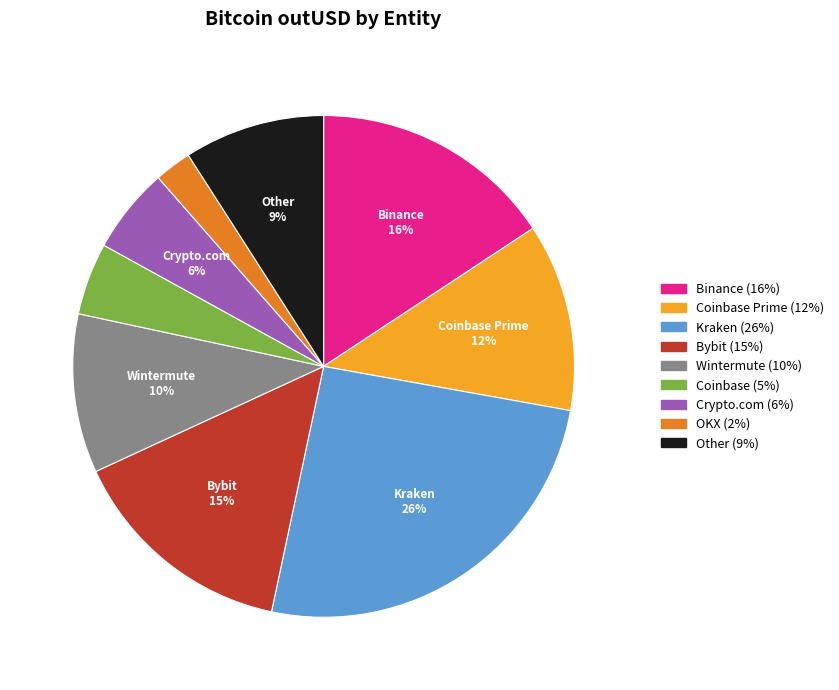

To the nearest percent, what is the average slice percentage?

11%